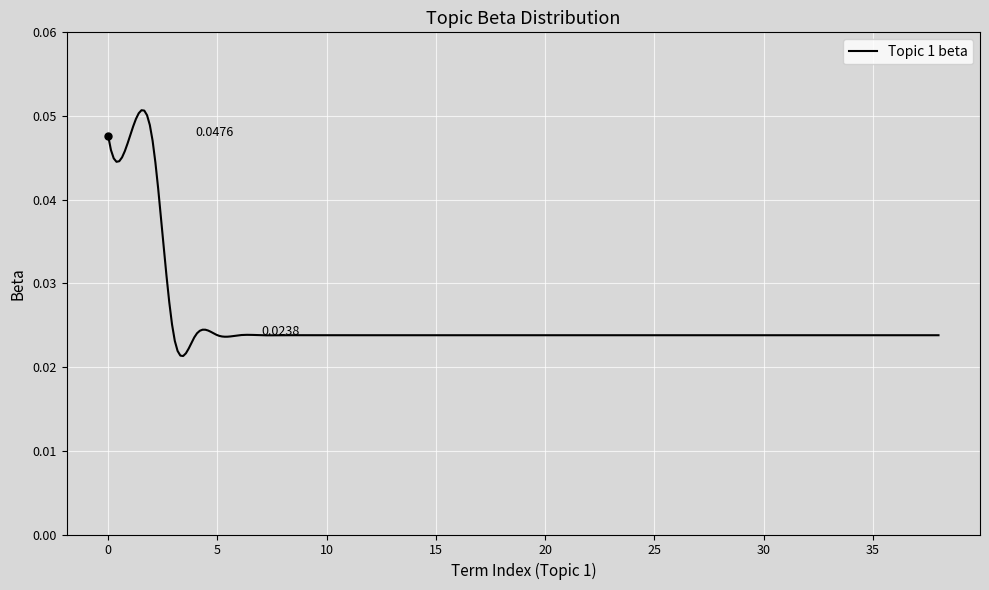

Is this an area chart (filled region under the line)?

No